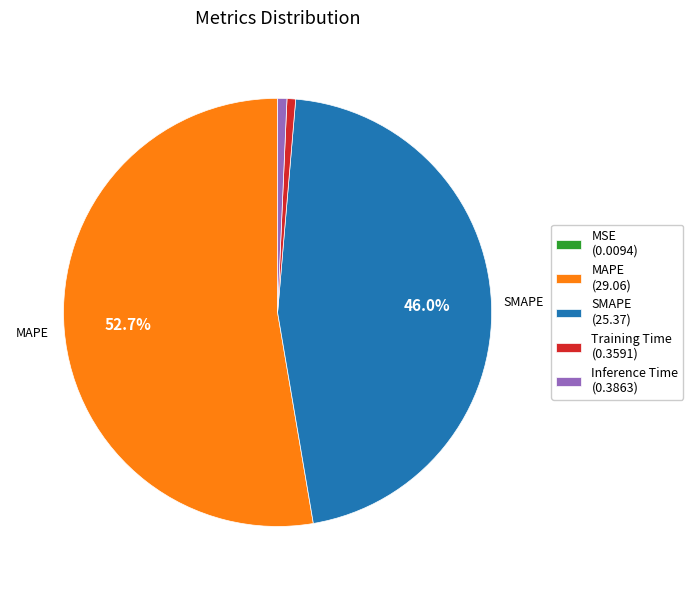

Is there any slice that represents more than half of the pie?

Yes